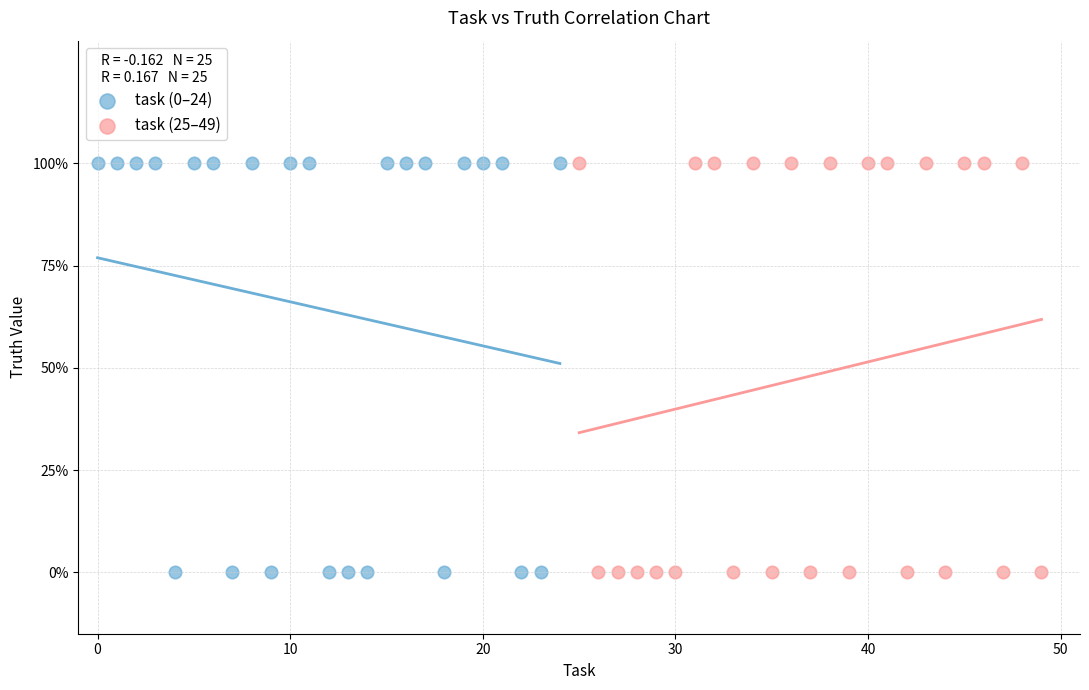

What are all the series names shown in the legend?

task (0–24), task (25–49)